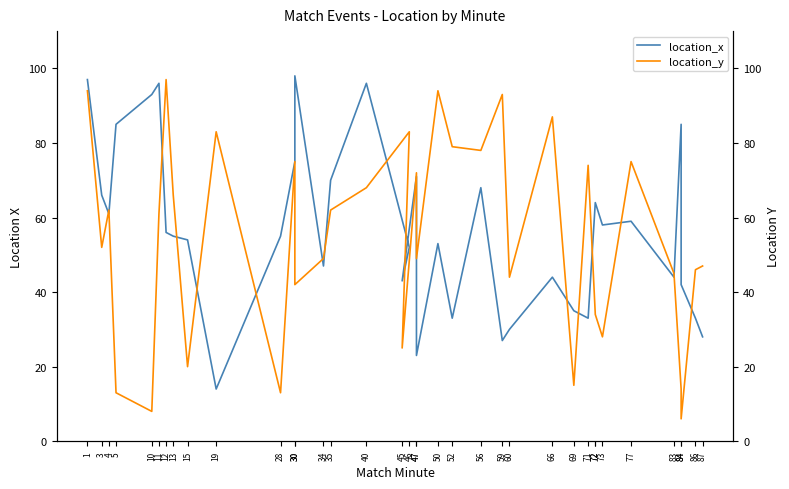

What is the smallest value displayed?

6